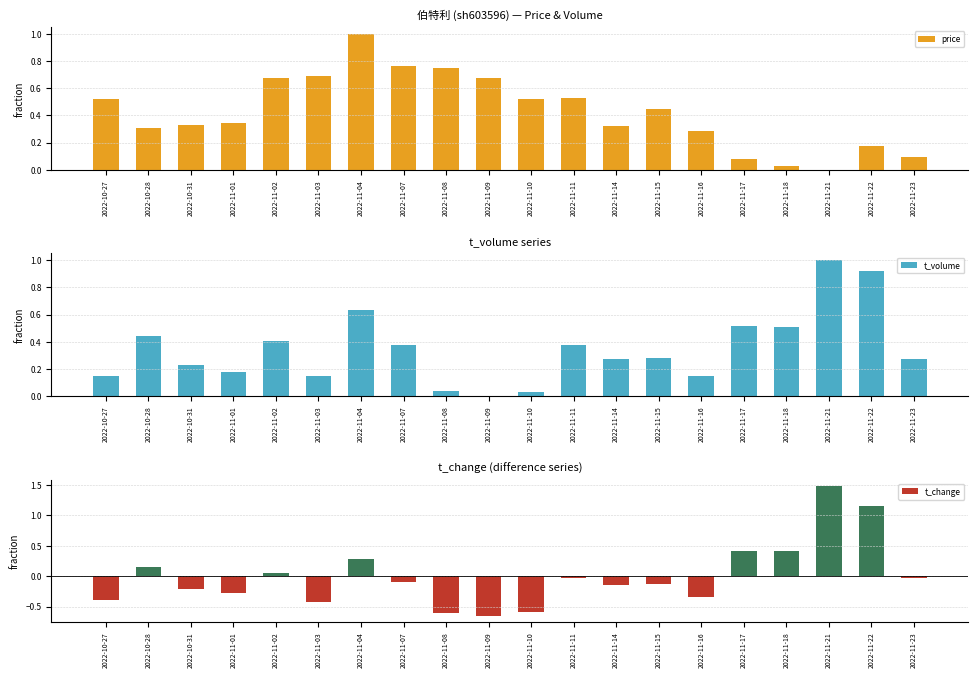

What are all the series names shown in the legend?

price, t_volume, t_change